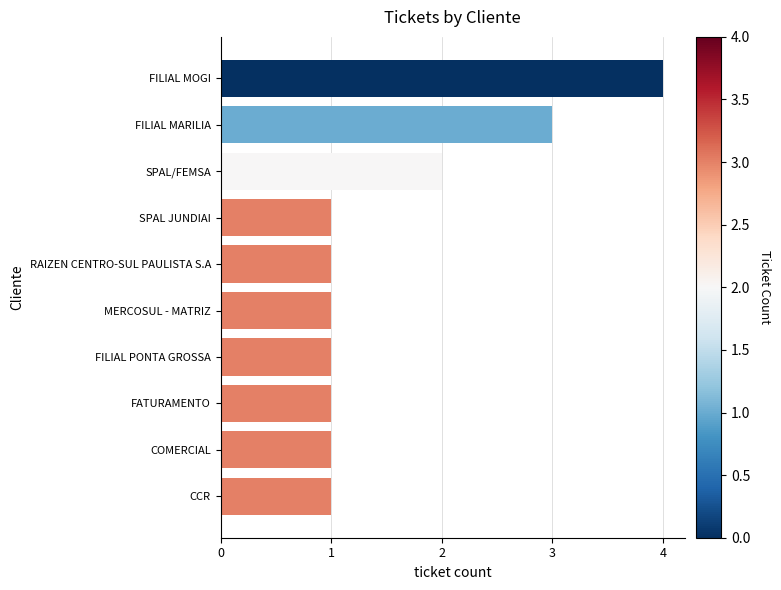

Which has a higher value, SPAL JUNDIAI or FILIAL MOGI?

FILIAL MOGI